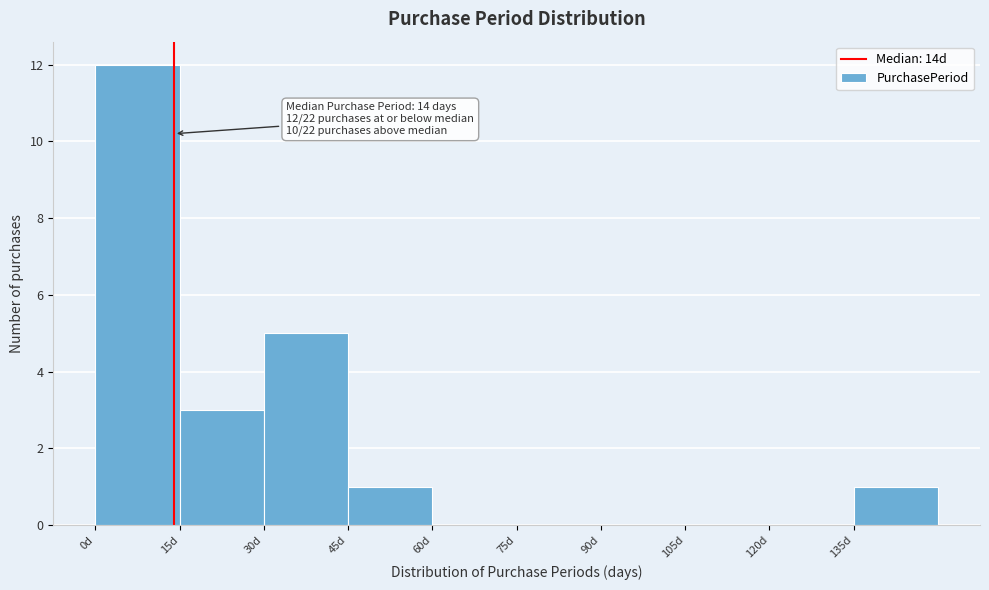

Which range on the x-axis has the tallest bar?

0 to 15